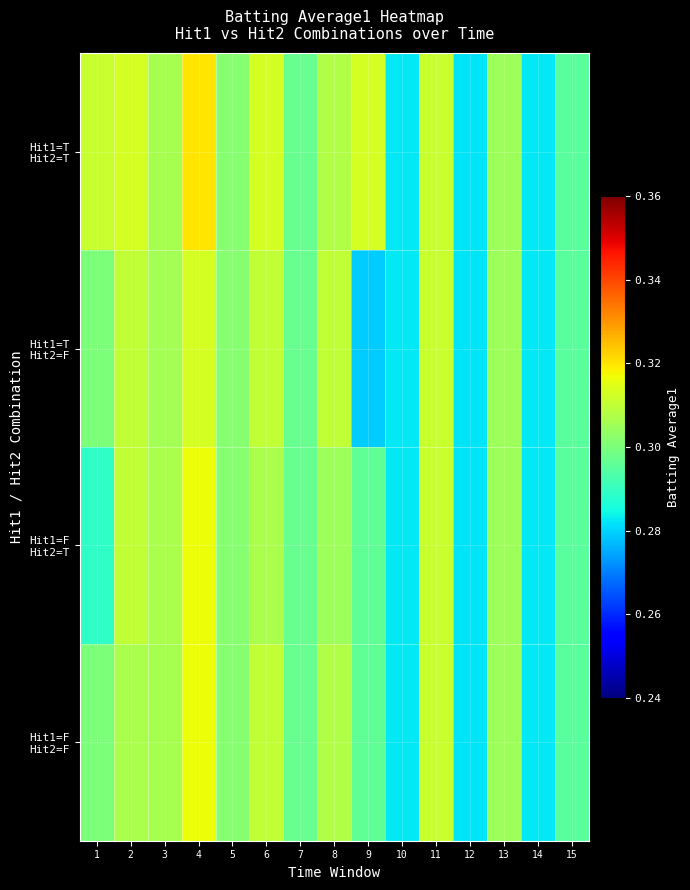

List the series in order of their peak value, highest first.

Hit1=T Hit2=T, Hit1=F Hit2=T, Hit1=F Hit2=F, Hit1=T Hit2=F